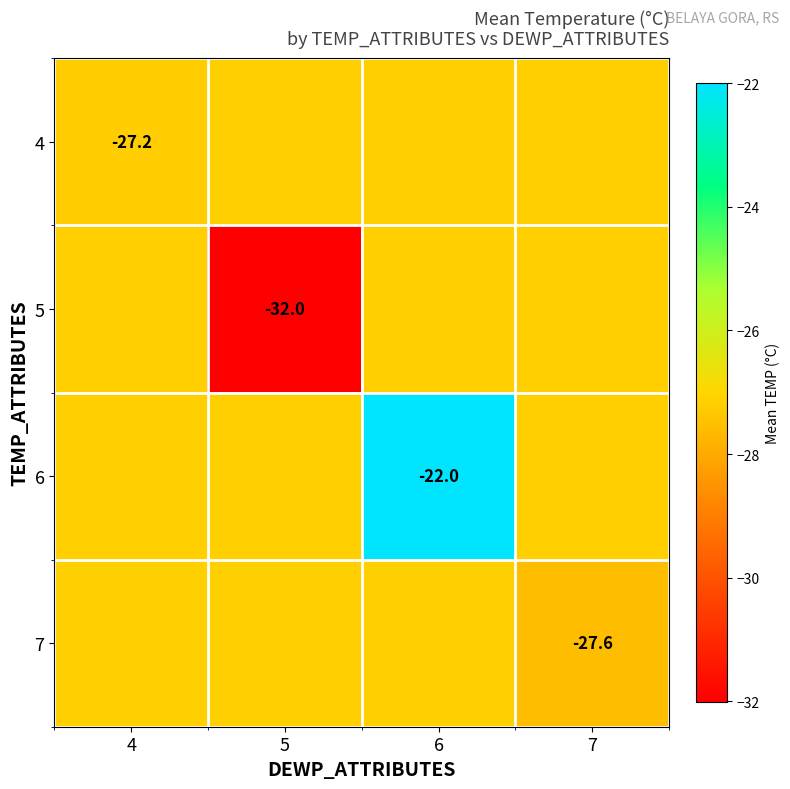

Rank the series at 5 from highest to lowest value.

4, 6, 7, 5